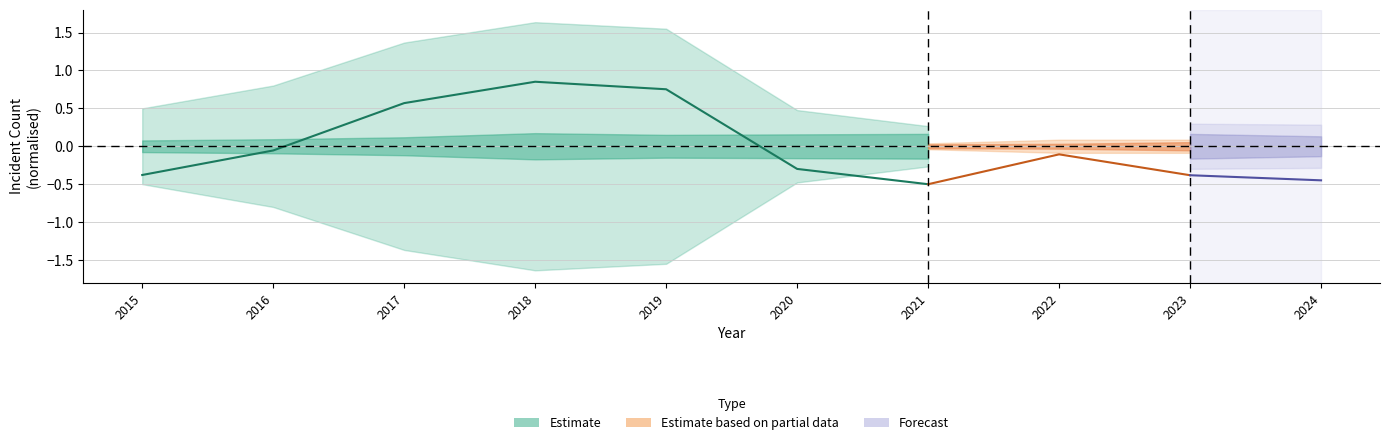

How many positive values are there?

3